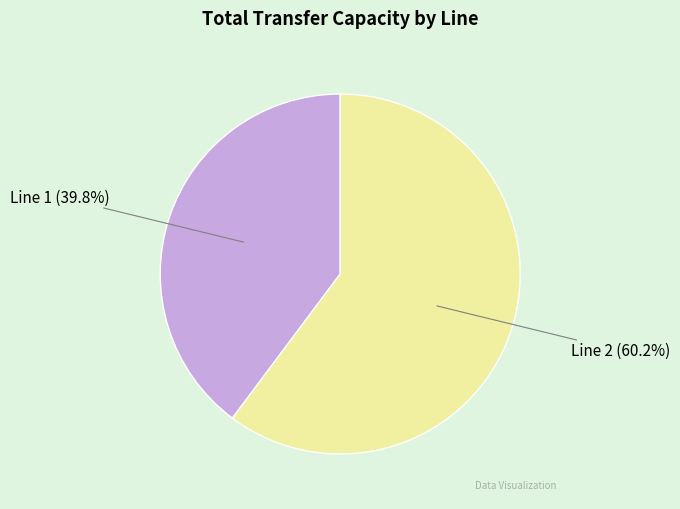

Combined, do Line 1 (39.8%) and Line 2 (60.2%) account for over 50%?

Yes